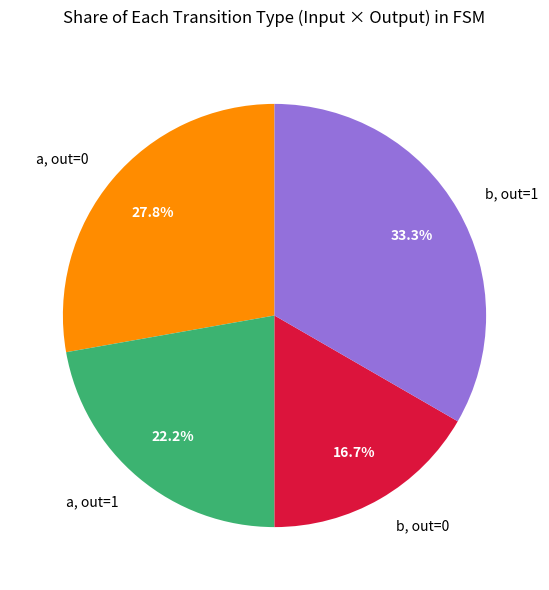

Is there any slice that represents more than half of the pie?

No